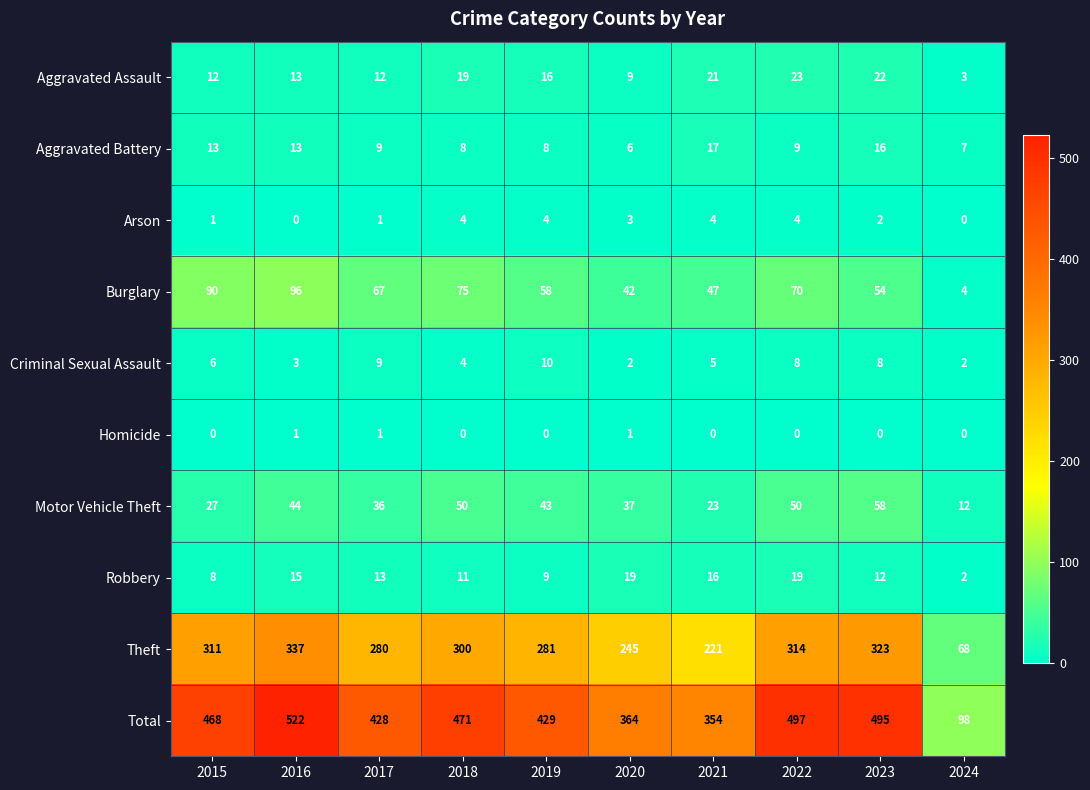

What is the sum of all Homicide values?

3